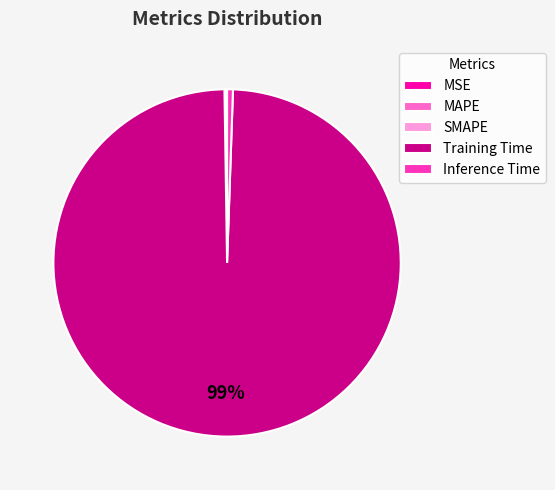

Which has a higher value, Inference Time or Training Time?

Training Time